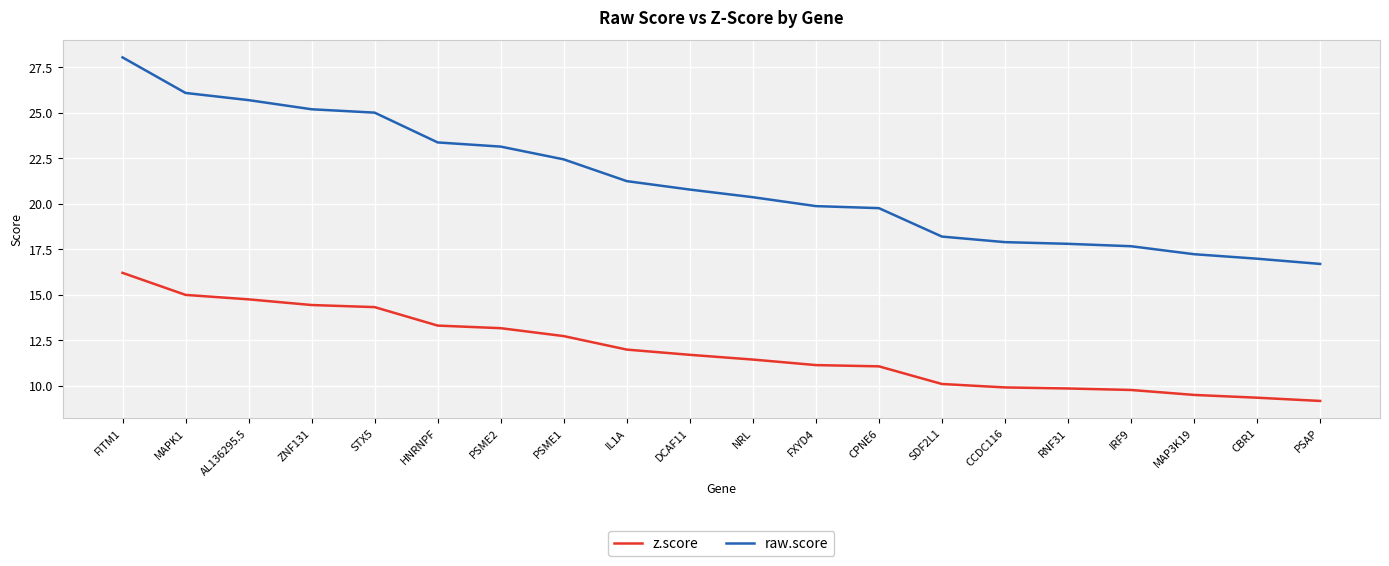

What is the approximate value of raw.score at FITM1?

28.0